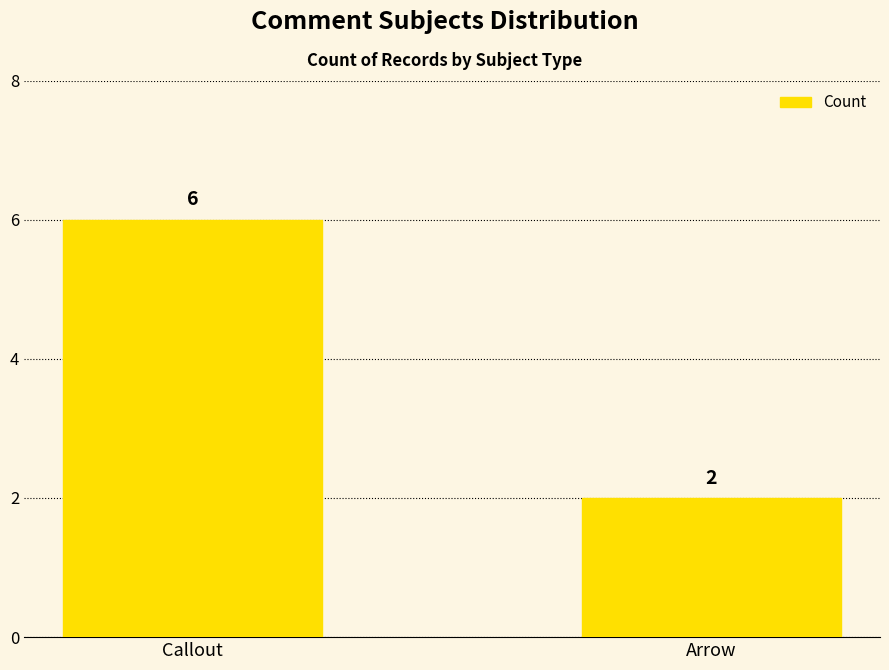

What is the maximum value shown in the chart?

6